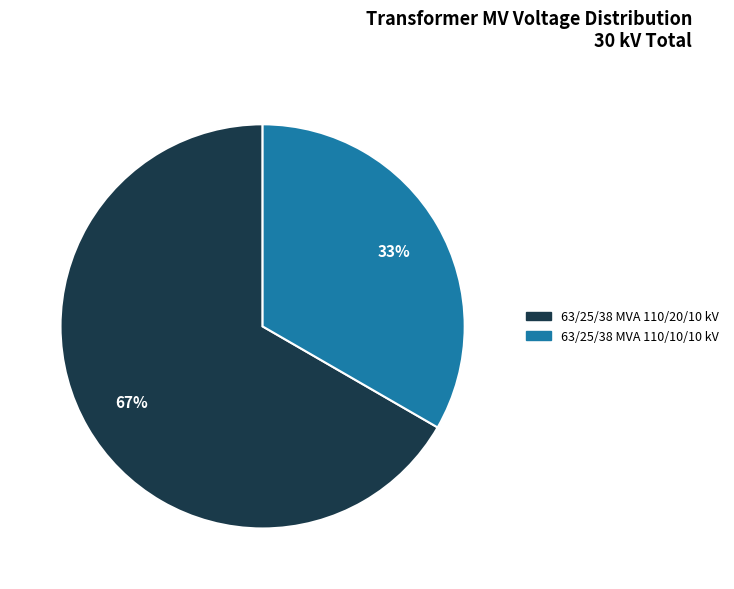

Does any single category account for the majority?

Yes